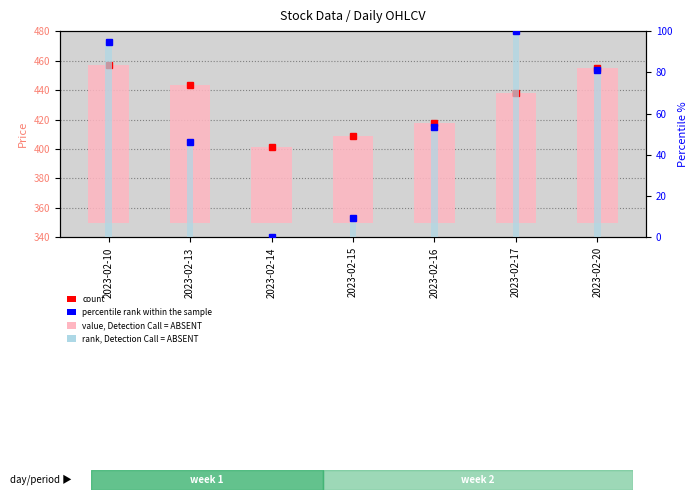

What is the value of the value, Detection Call = ABSENT bar at the 7th from the left?

105.0